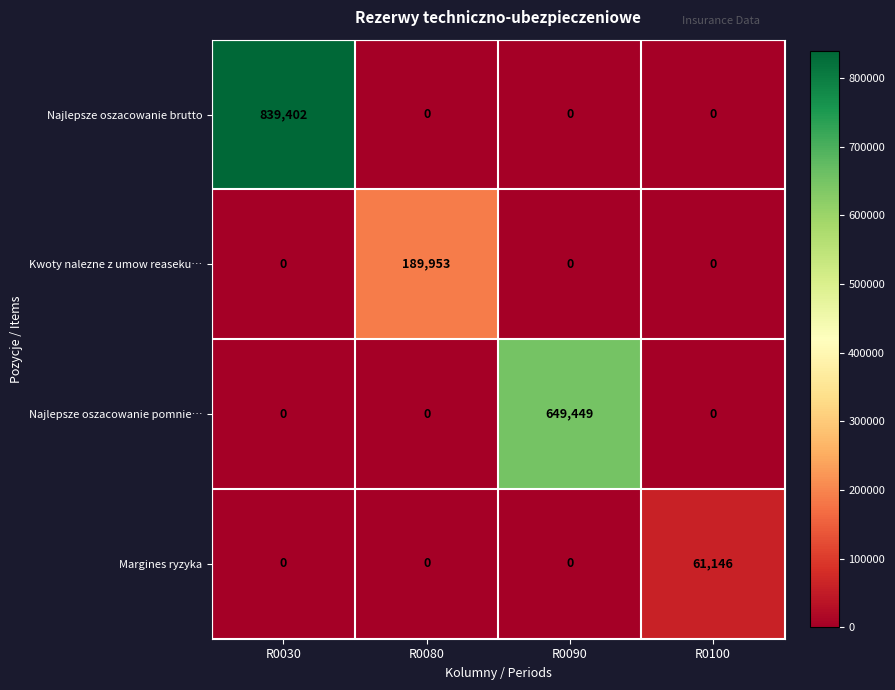

What is the difference between the maximum and minimum values in the Najlepsze oszacowanie brutto series?

839402